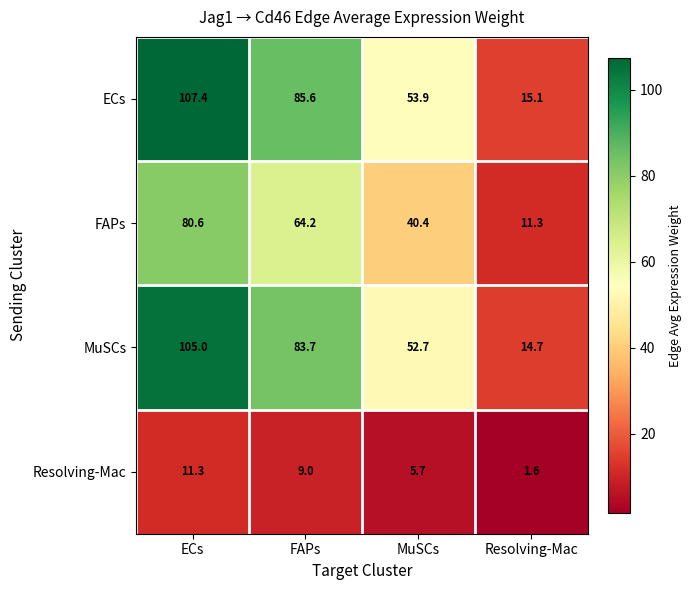

What is the total value across all series at ECs?

304.3